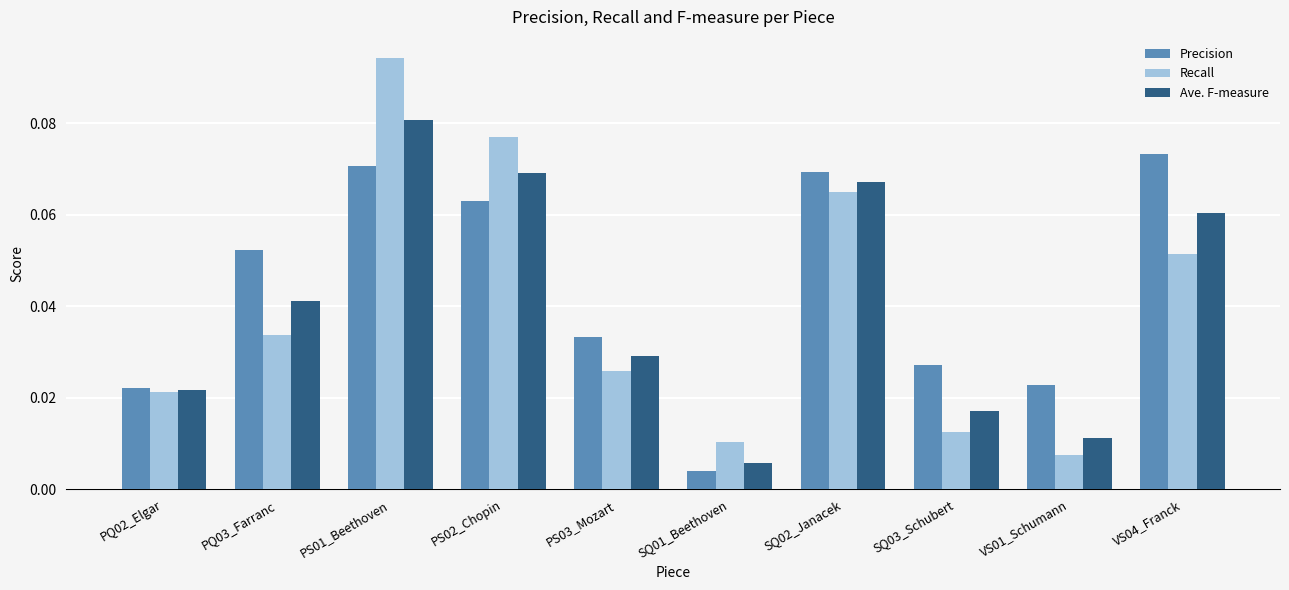

Between PS01_Beethoven and VS01_Schumann, which series saw the biggest shift?

Recall